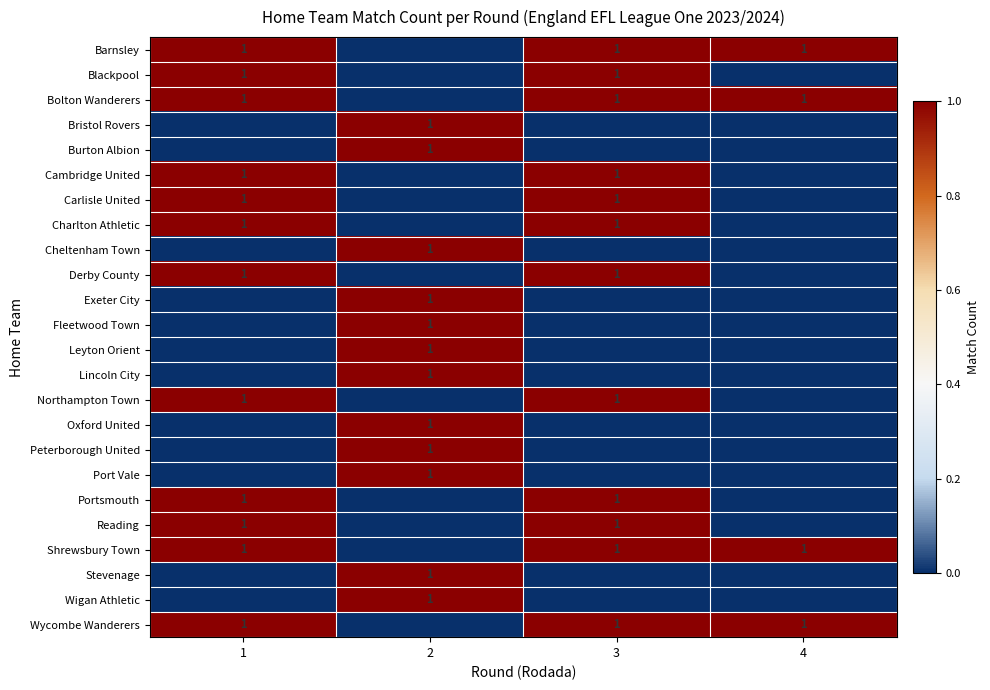

True or false: Reading has a value of 0 at 1.

False